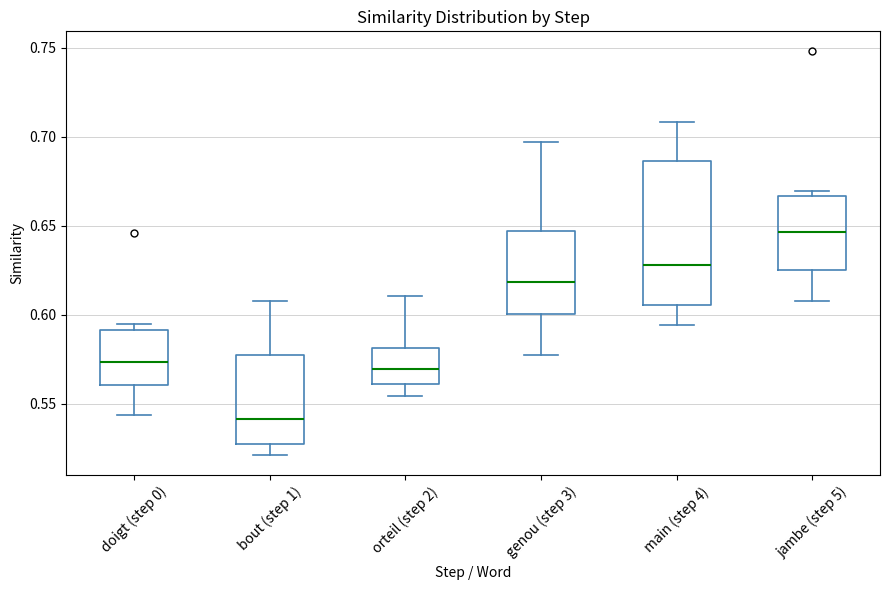

Which box has the lowest median line?

bout (step 1)